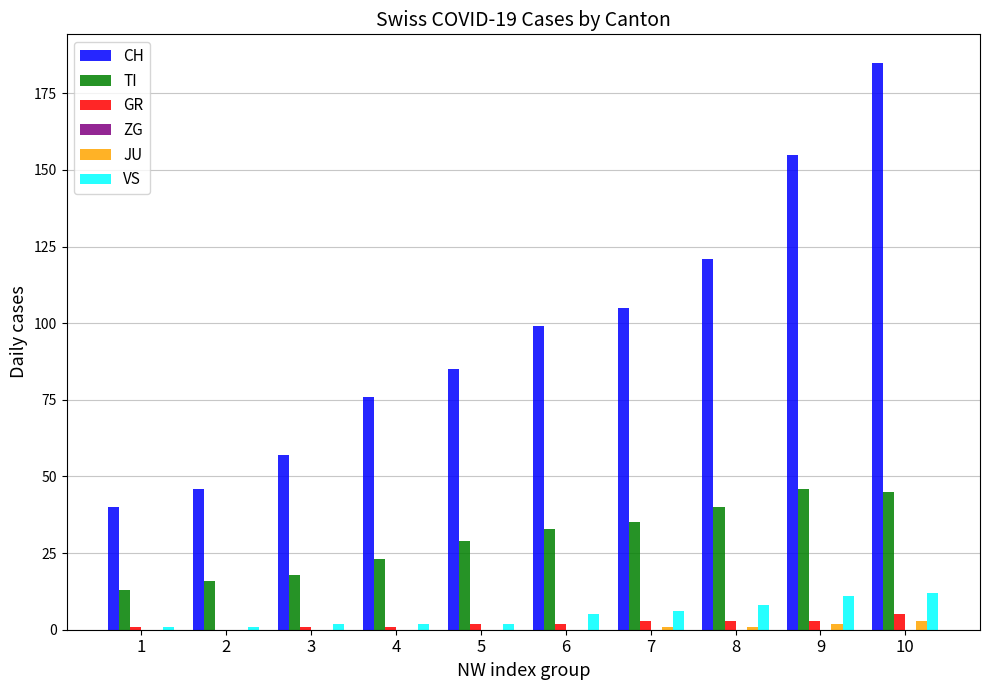

Which category has the highest value across all series?

10